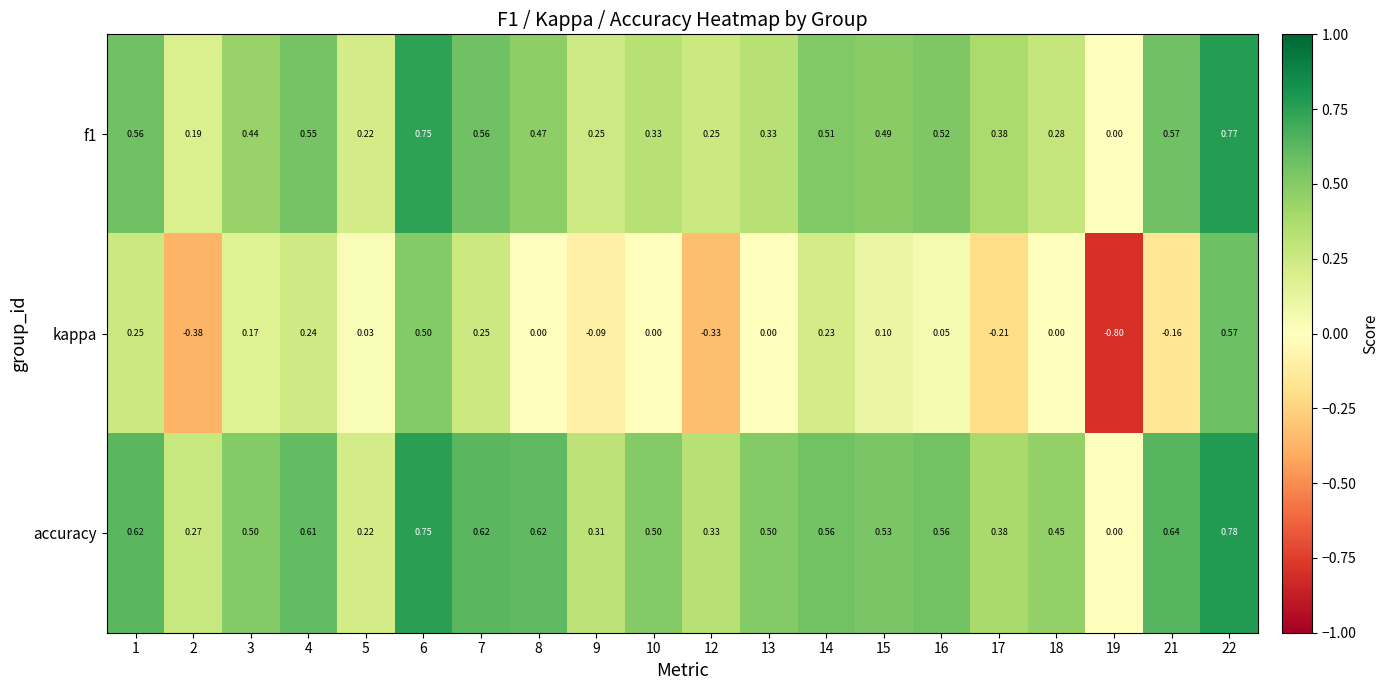

Which series has the largest total across all categories?

accuracy